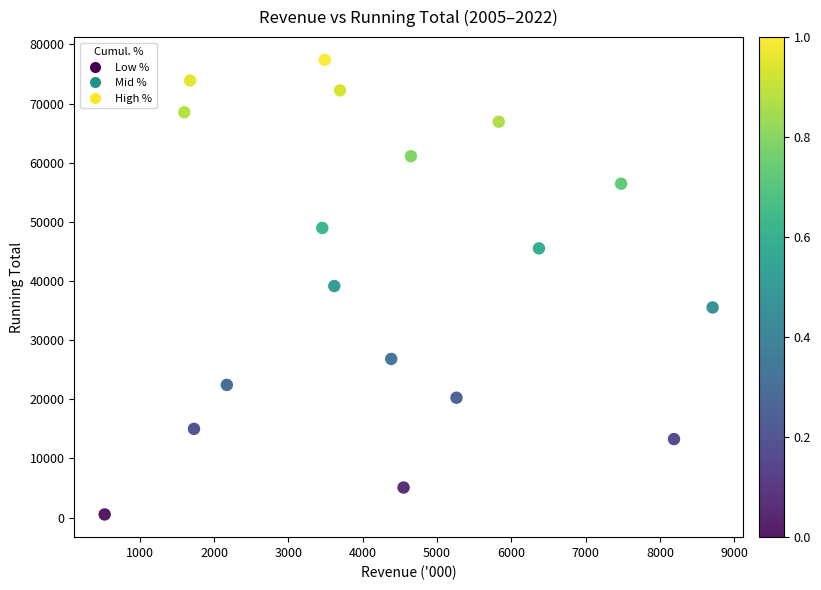

What is the range of Y values (max minus min)?

76862